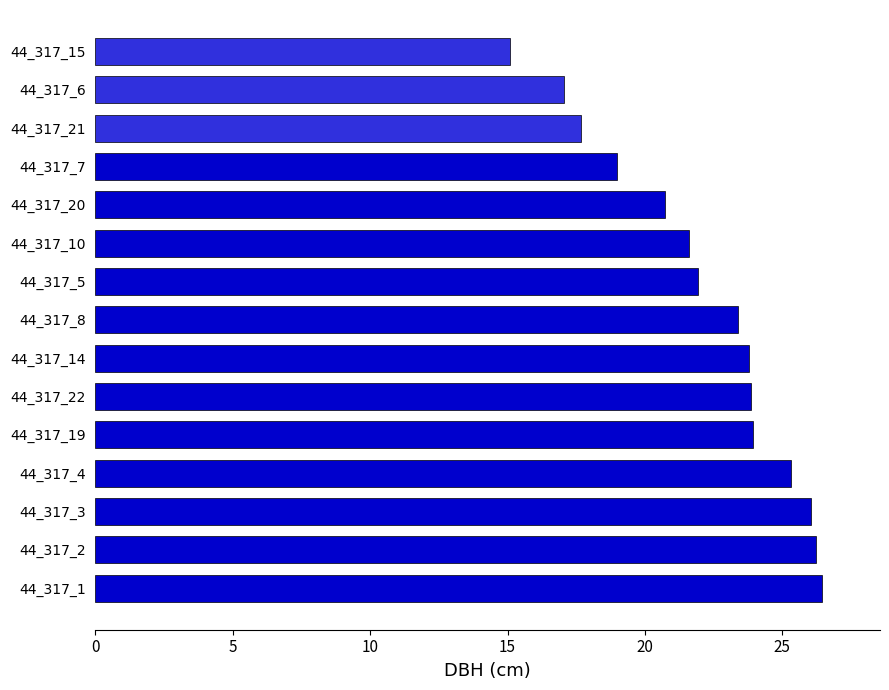

What is the sum of the values at 44_317_20 and 44_317_3?

46.8